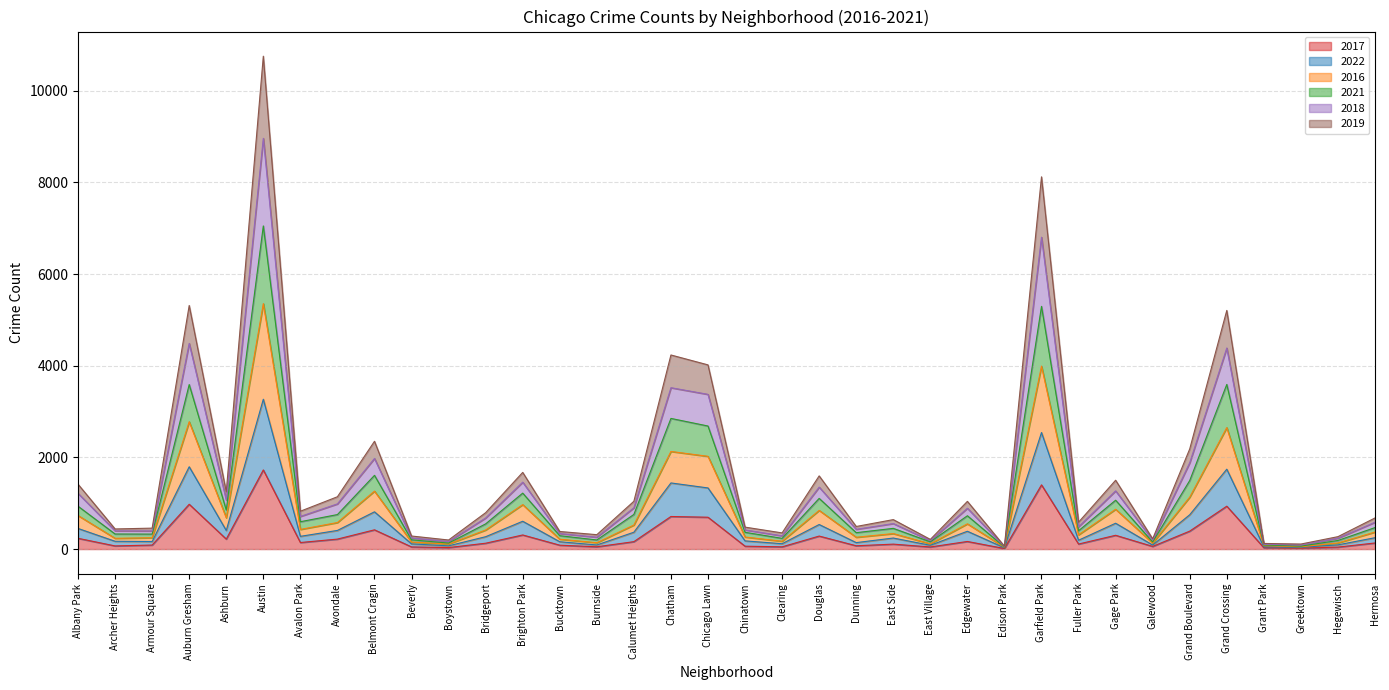

What is the smallest value displayed?

12